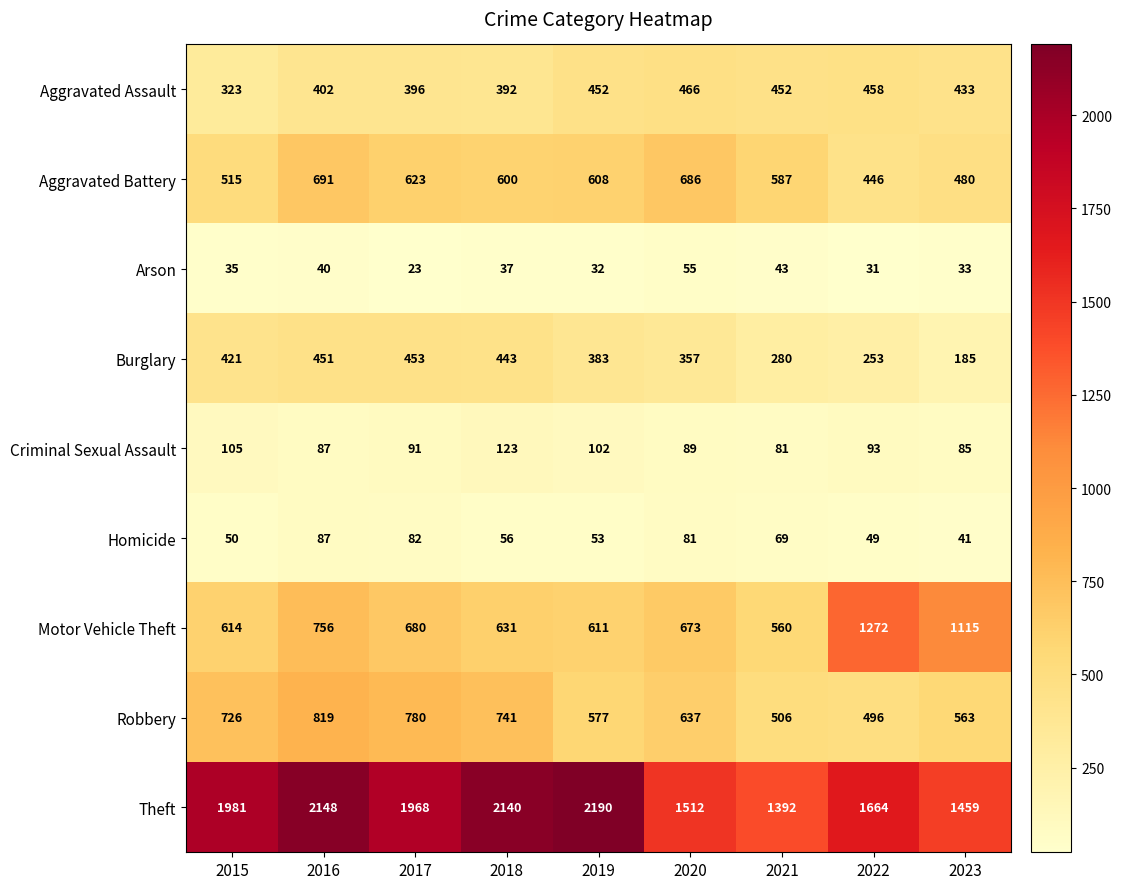

What value does the Theft series have at 2018, to the nearest 100?

2100